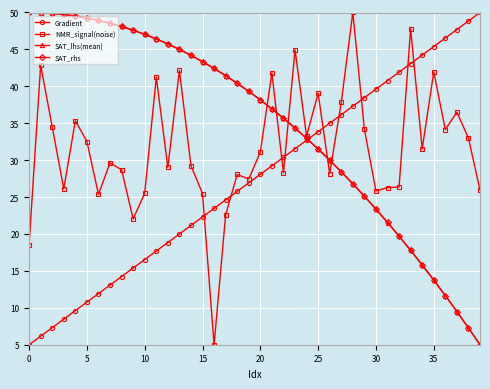

After their last crossing, which series has the higher values: NMR_signal(noise) or Gradient?

Gradient